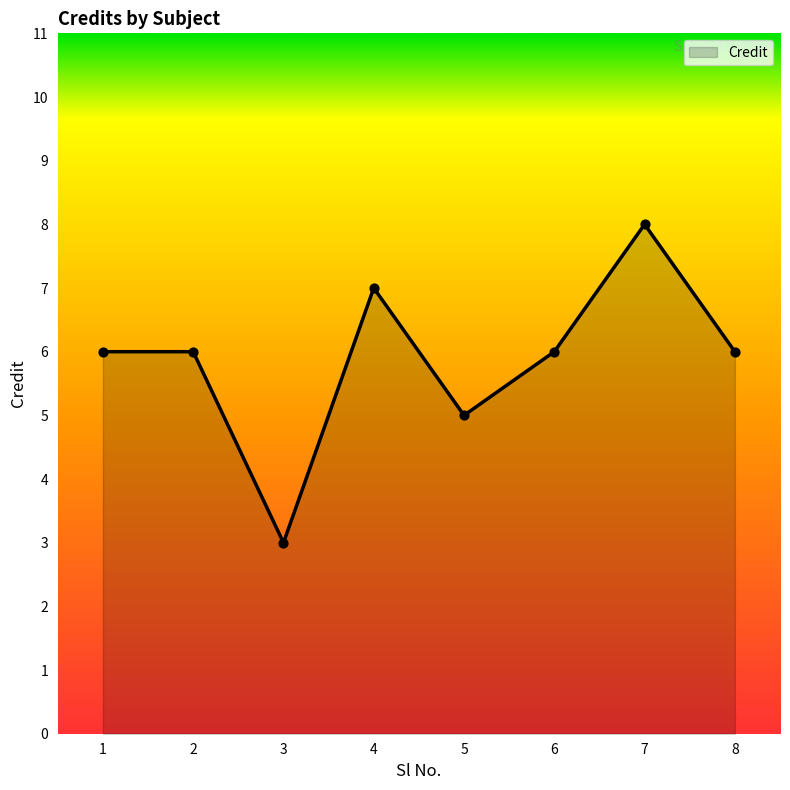

What is the change in value from 5 to 8?

+1